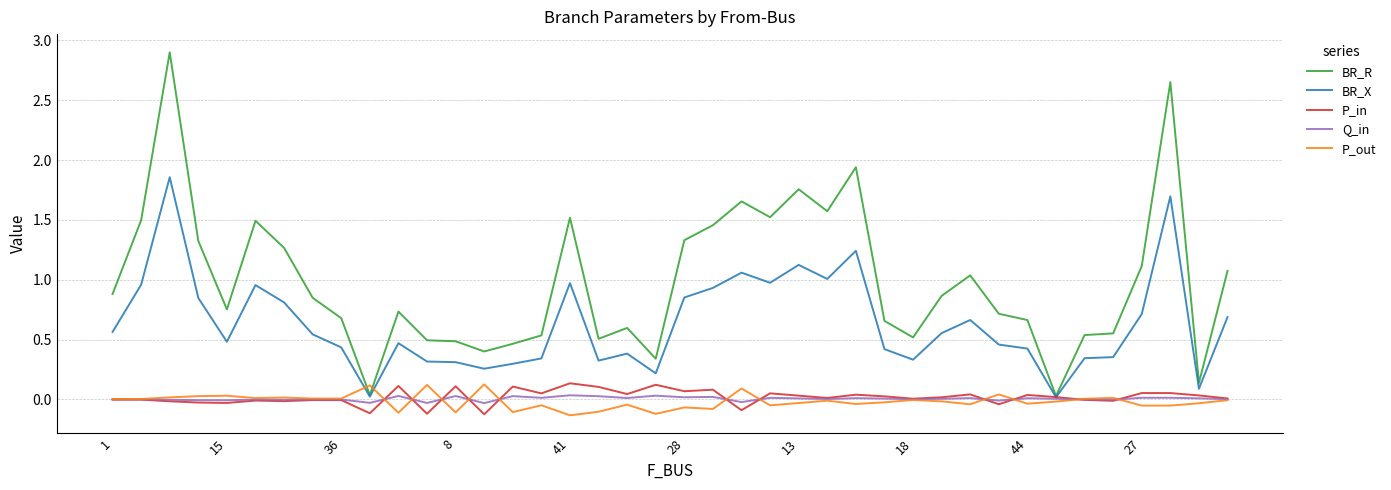

Which series has the widest spread of values?

BR_R